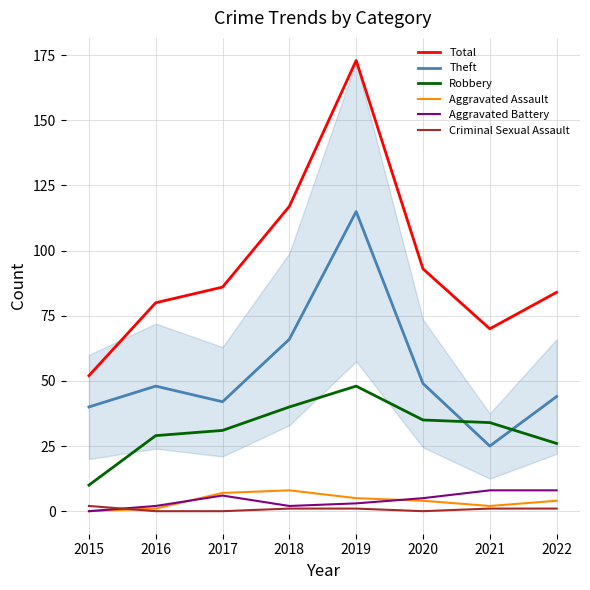

What is the sum of all Robbery values?

253